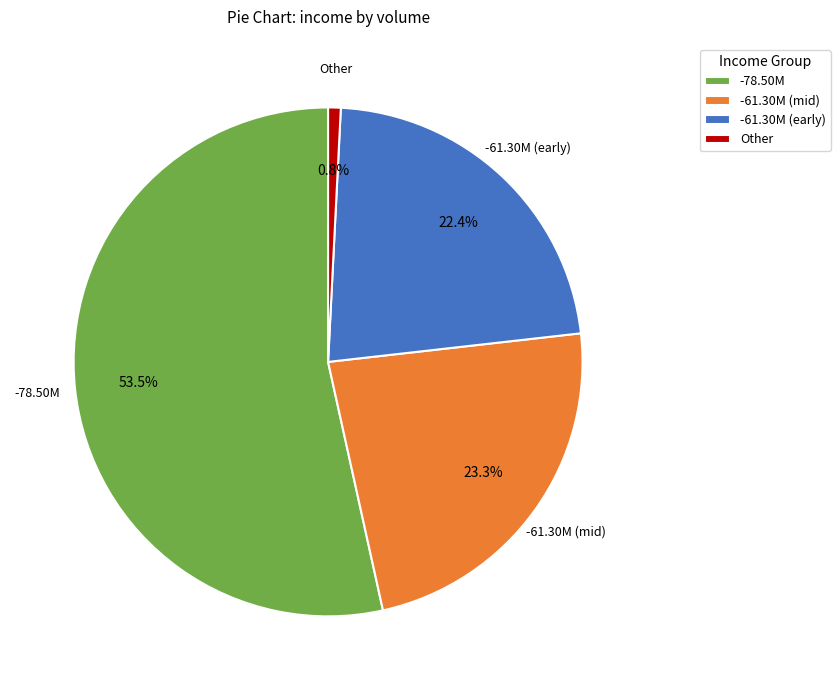

How much of the chart is everything except Other?

99.2%